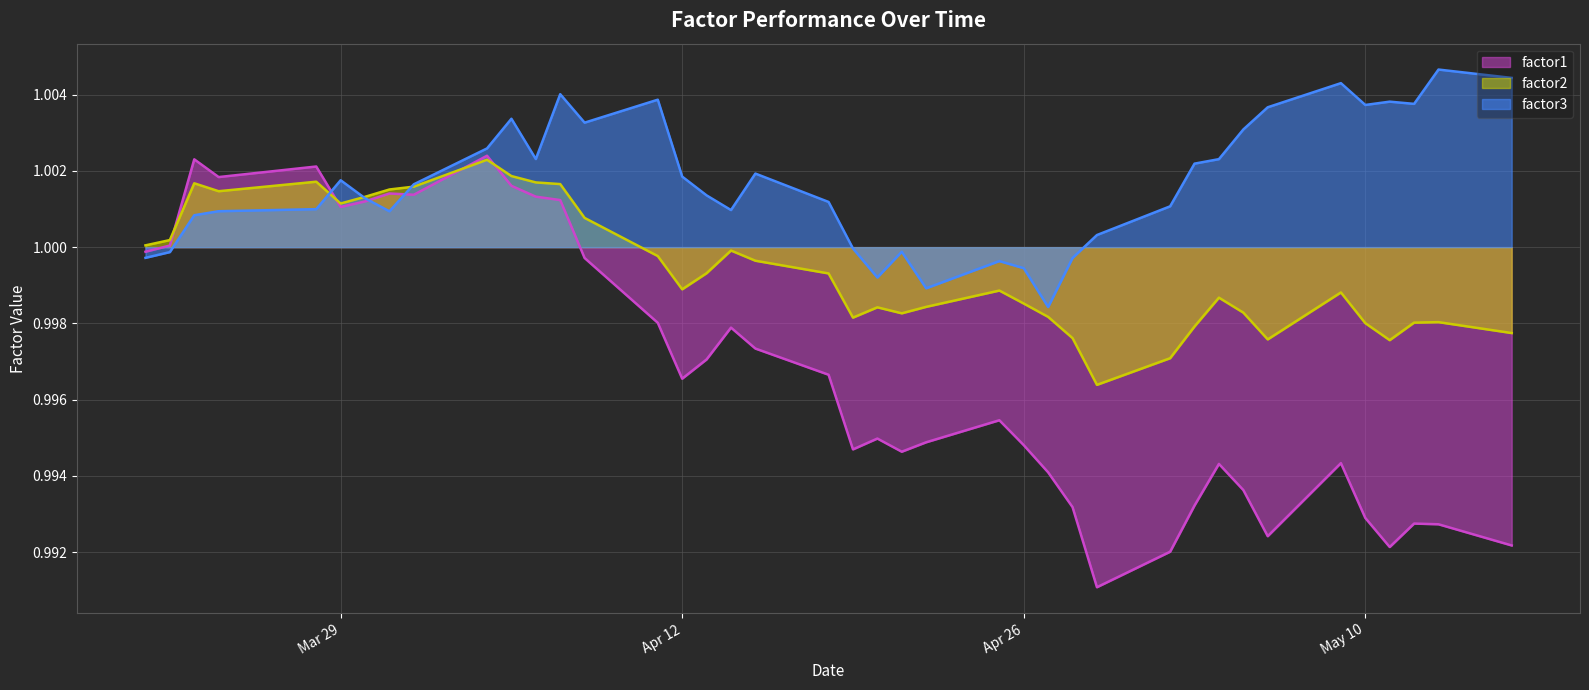

Rank the series by their maximum value, from lowest to highest.

factor2, factor1, factor3